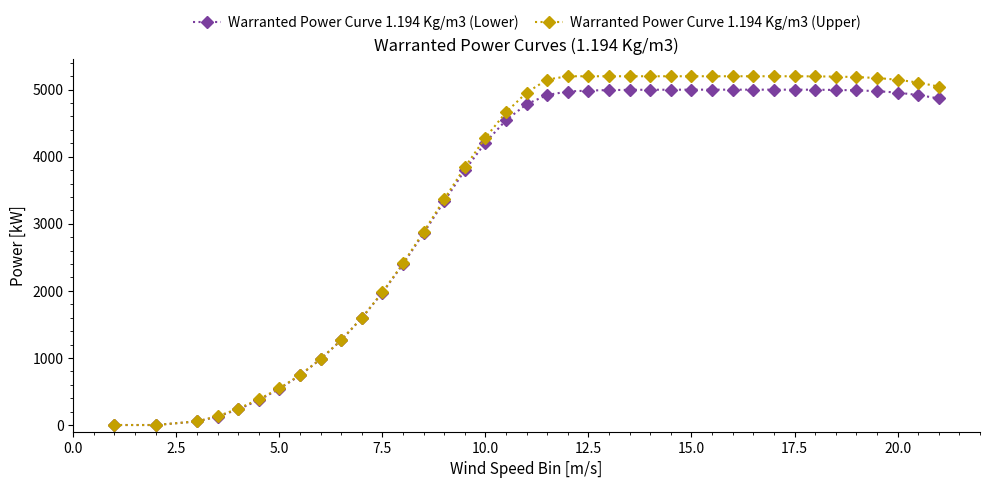

How many distinct data groups are displayed?

2